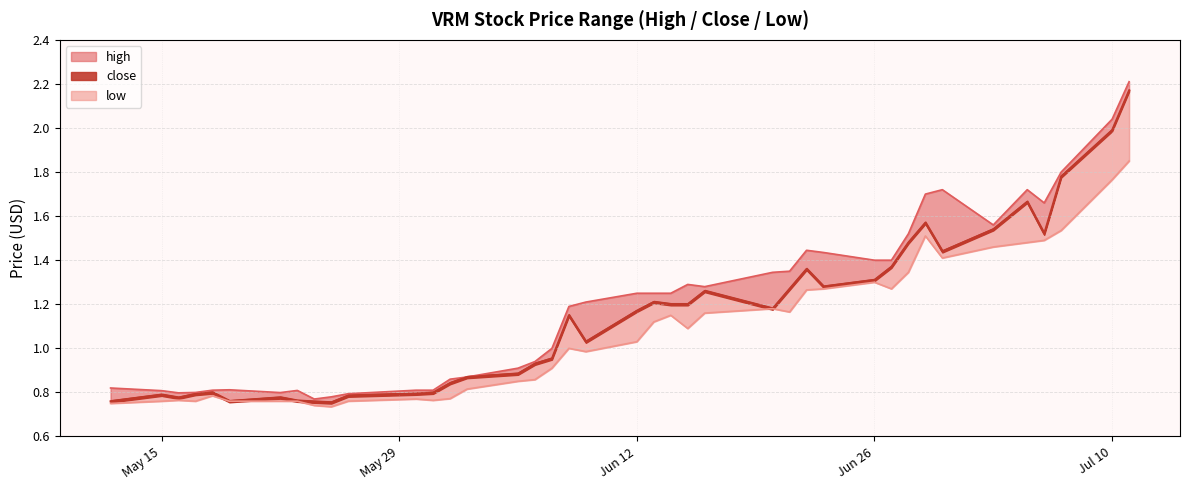

Rank the categories by close value from lowest to highest.

2023-05-25, 2023-05-24, 2023-05-12, 2023-05-19, 2023-05-23, 2023-05-16, 2023-05-22, 2023-05-26, 2023-05-15, 2023-05-17, 2023-05-30, 2023-05-31, 2023-05-18, 2023-06-01, 2023-06-02, 2023-06-05, 2023-06-06, 2023-06-07, 2023-06-09, 2023-06-08, 2023-06-12, 2023-06-20, 2023-06-15, 2023-06-14, 2023-06-13, 2023-06-16, 2023-06-21, 2023-06-23, 2023-06-26, 2023-06-22, 2023-06-27, 2023-06-30, 2023-06-28, 2023-07-06, 2023-07-03, 2023-06-29, 2023-07-05, 2023-07-07, 2023-07-10, 2023-07-11